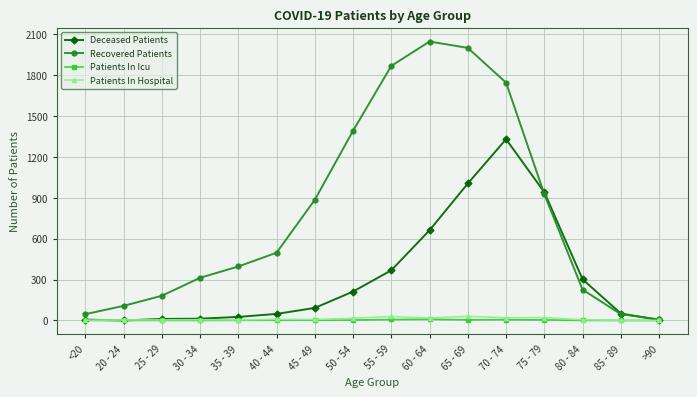

Which series has the largest total across all categories?

Recovered Patients